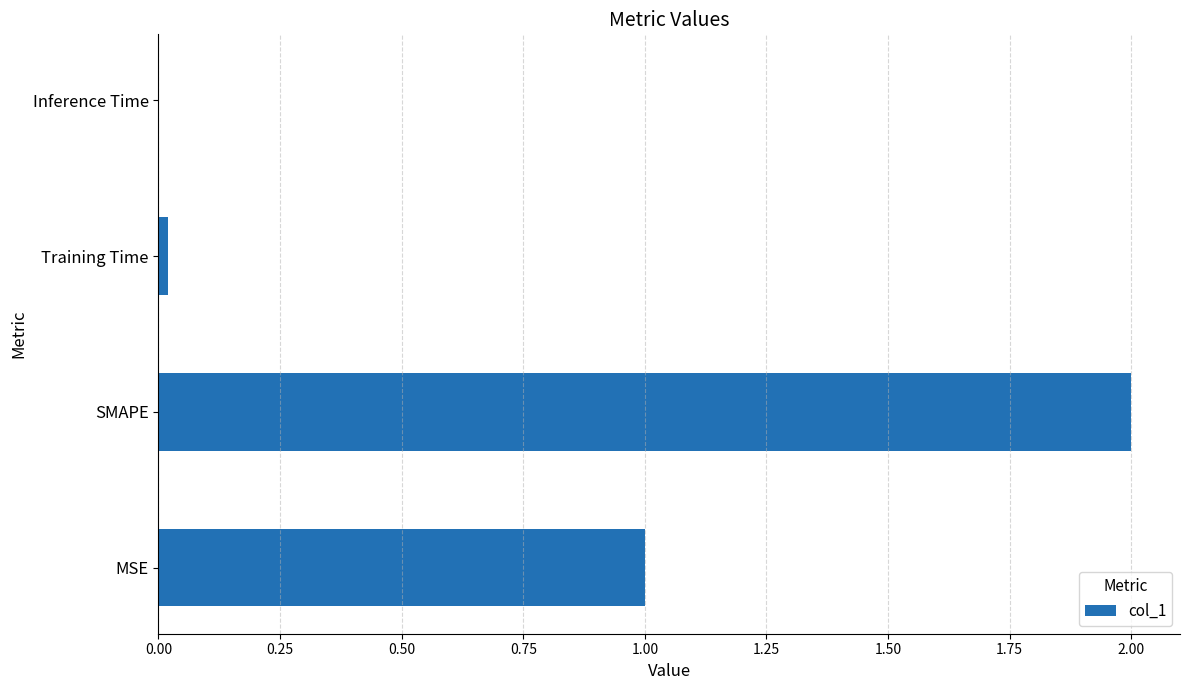

Are the bars grouped side by side (vs. stacked)?

No